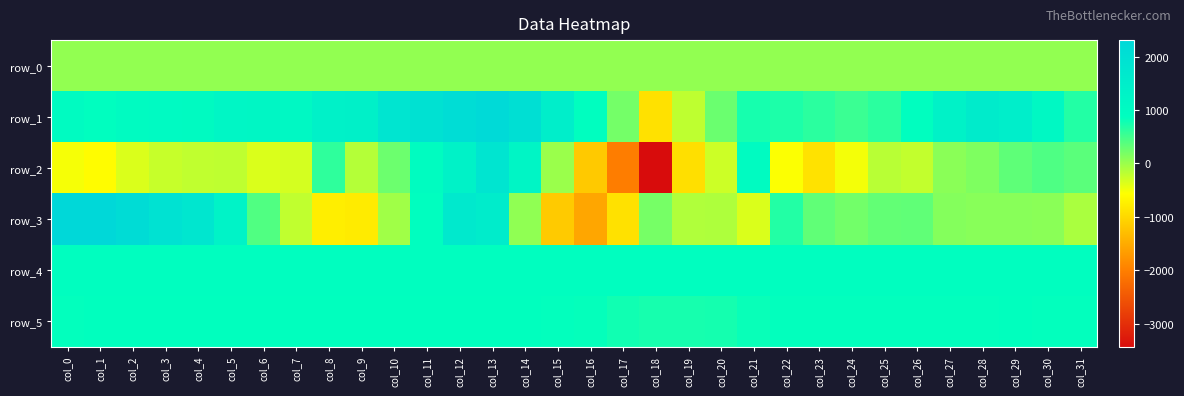

What is the total value across all series at col_20?

1568.8